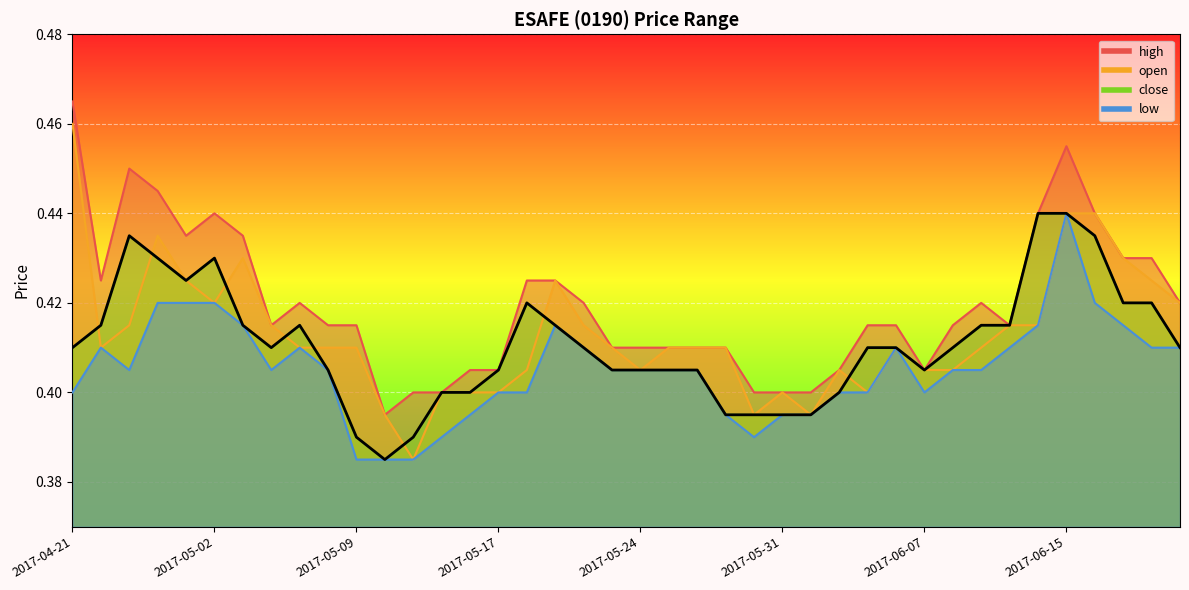

Reading left to right, transcribe all the data shown in this chart.

high: 2017-04-21=0.5	2017-04-25=0.4	2017-04-26=0.5	2017-04-27=0.4	2017-04-28=0.4	2017-05-02=0.4	2017-05-03=0.4	2017-05-04=0.4	2017-05-05=0.4	2017-05-08=0.4	2017-05-09=0.4	2017-05-11=0.4	2017-05-12=0.4	2017-05-15=0.4	2017-05-16=0.4	2017-05-17=0.4	2017-05-18=0.4	2017-05-19=0.4	2017-05-22=0.4	2017-05-23=0.4	2017-05-24=0.4	2017-05-25=0.4	2017-05-26=0.4	2017-05-29=0.4	2017-05-30=0.4	2017-05-31=0.4	2017-06-01=0.4	2017-06-02=0.4	2017-06-05=0.4	2017-06-06=0.4	2017-06-07=0.4	2017-06-08=0.4	2017-06-09=0.4	2017-06-13=0.4	2017-06-14=0.4	2017-06-15=0.5	2017-06-16=0.4	2017-06-19=0.4	2017-06-20=0.4	2017-06-21=0.4
open: 2017-04-21=0.5	2017-04-25=0.4	2017-04-26=0.4	2017-04-27=0.4	2017-04-28=0.4	2017-05-02=0.4	2017-05-03=0.4	2017-05-04=0.4	2017-05-05=0.4	2017-05-08=0.4	2017-05-09=0.4	2017-05-11=0.4	2017-05-12=0.4	2017-05-15=0.4	2017-05-16=0.4	2017-05-17=0.4	2017-05-18=0.4	2017-05-19=0.4	2017-05-22=0.4	2017-05-23=0.4	2017-05-24=0.4	2017-05-25=0.4	2017-05-26=0.4	2017-05-29=0.4	2017-05-30=0.4	2017-05-31=0.4	2017-06-01=0.4	2017-06-02=0.4	2017-06-05=0.4	2017-06-06=0.4	2017-06-07=0.4	2017-06-08=0.4	2017-06-09=0.4	2017-06-13=0.4	2017-06-14=0.4	2017-06-15=0.4	2017-06-16=0.4	2017-06-19=0.4	2017-06-20=0.4	2017-06-21=0.4
close: 2017-04-21=0.4	2017-04-25=0.4	2017-04-26=0.4	2017-04-27=0.4	2017-04-28=0.4	2017-05-02=0.4	2017-05-03=0.4	2017-05-04=0.4	2017-05-05=0.4	2017-05-08=0.4	2017-05-09=0.4	2017-05-11=0.4	2017-05-12=0.4	2017-05-15=0.4	2017-05-16=0.4	2017-05-17=0.4	2017-05-18=0.4	2017-05-19=0.4	2017-05-22=0.4	2017-05-23=0.4	2017-05-24=0.4	2017-05-25=0.4	2017-05-26=0.4	2017-05-29=0.4	2017-05-30=0.4	2017-05-31=0.4	2017-06-01=0.4	2017-06-02=0.4	2017-06-05=0.4	2017-06-06=0.4	2017-06-07=0.4	2017-06-08=0.4	2017-06-09=0.4	2017-06-13=0.4	2017-06-14=0.4	2017-06-15=0.4	2017-06-16=0.4	2017-06-19=0.4	2017-06-20=0.4	2017-06-21=0.4
low: 2017-04-21=0.4	2017-04-25=0.4	2017-04-26=0.4	2017-04-27=0.4	2017-04-28=0.4	2017-05-02=0.4	2017-05-03=0.4	2017-05-04=0.4	2017-05-05=0.4	2017-05-08=0.4	2017-05-09=0.4	2017-05-11=0.4	2017-05-12=0.4	2017-05-15=0.4	2017-05-16=0.4	2017-05-17=0.4	2017-05-18=0.4	2017-05-19=0.4	2017-05-22=0.4	2017-05-23=0.4	2017-05-24=0.4	2017-05-25=0.4	2017-05-26=0.4	2017-05-29=0.4	2017-05-30=0.4	2017-05-31=0.4	2017-06-01=0.4	2017-06-02=0.4	2017-06-05=0.4	2017-06-06=0.4	2017-06-07=0.4	2017-06-08=0.4	2017-06-09=0.4	2017-06-13=0.4	2017-06-14=0.4	2017-06-15=0.4	2017-06-16=0.4	2017-06-19=0.4	2017-06-20=0.4	2017-06-21=0.4